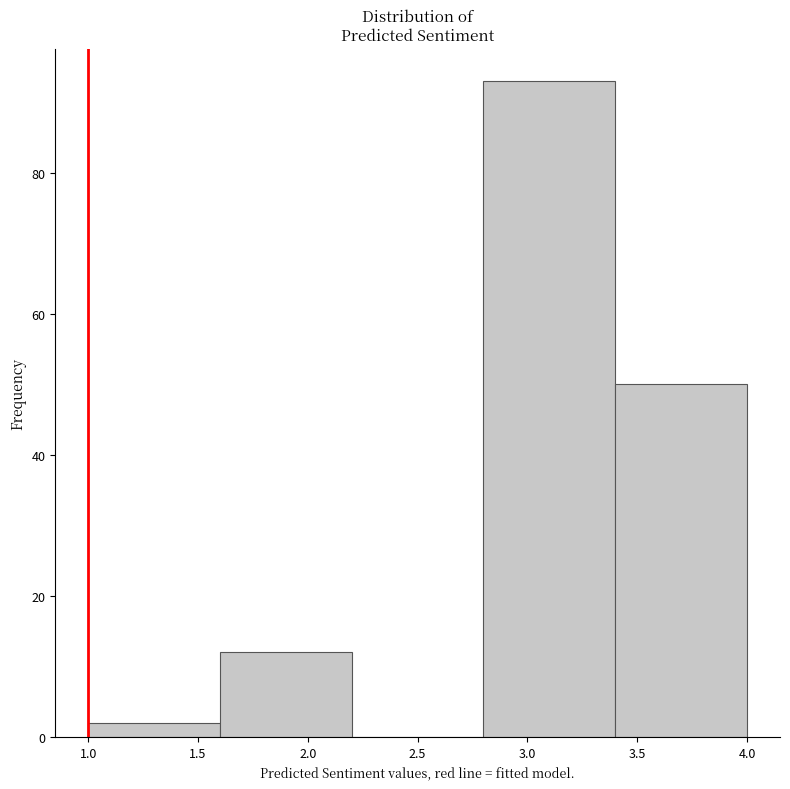

Reading left to right, list every bar in this chart as the range it spans on the x-axis followed by its height. The values are not printed on the chart, so give them approximately, as read against the axis.

1.0 to 1.6: 2
1.6 to 2.2: 12
2.2 to 2.8: 0
2.8 to 3.4: 94
3.4 to 4.0: 50